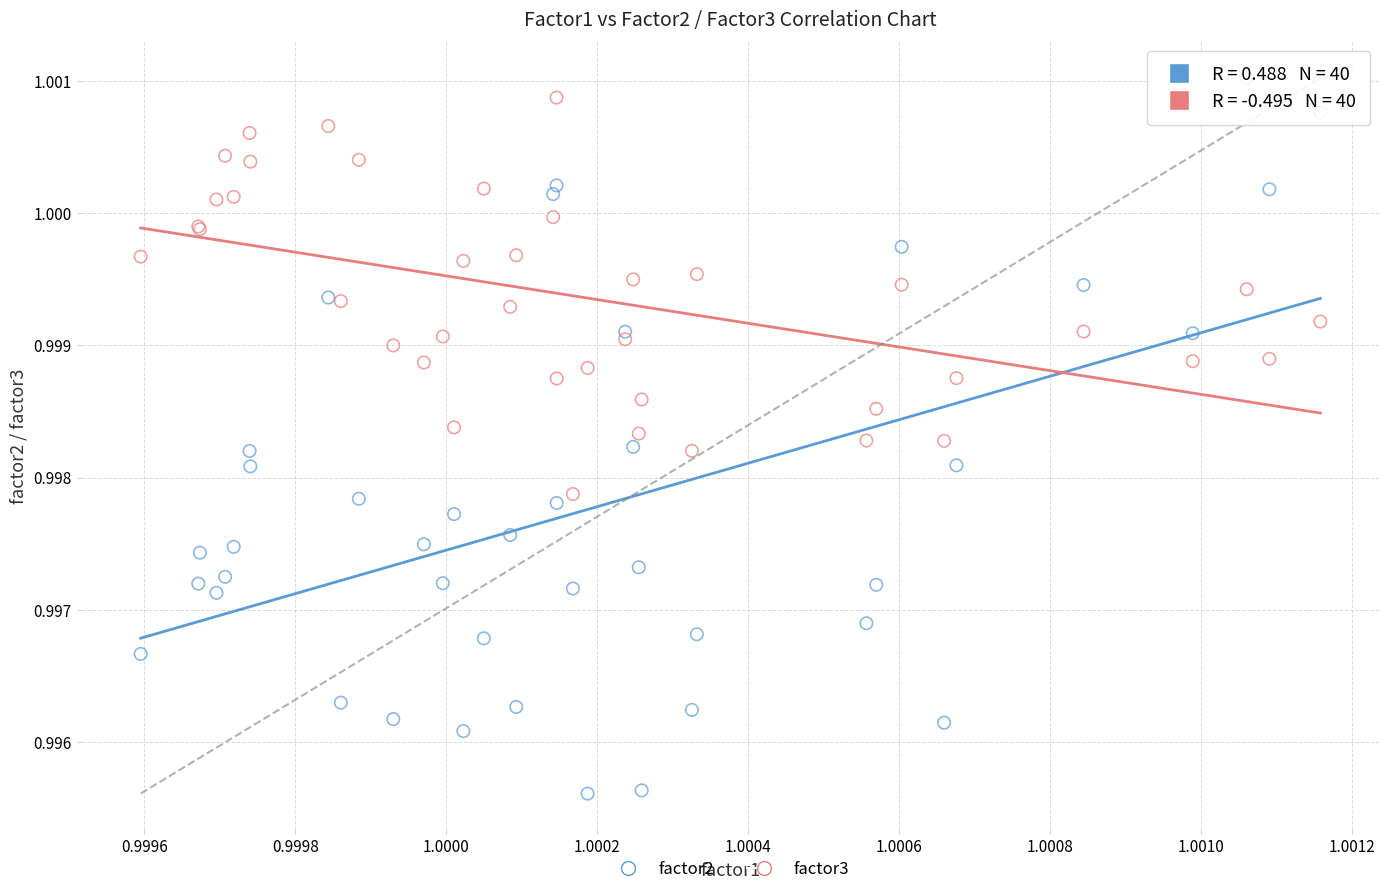

Which series reaches the minimum Y coordinate?

factor2